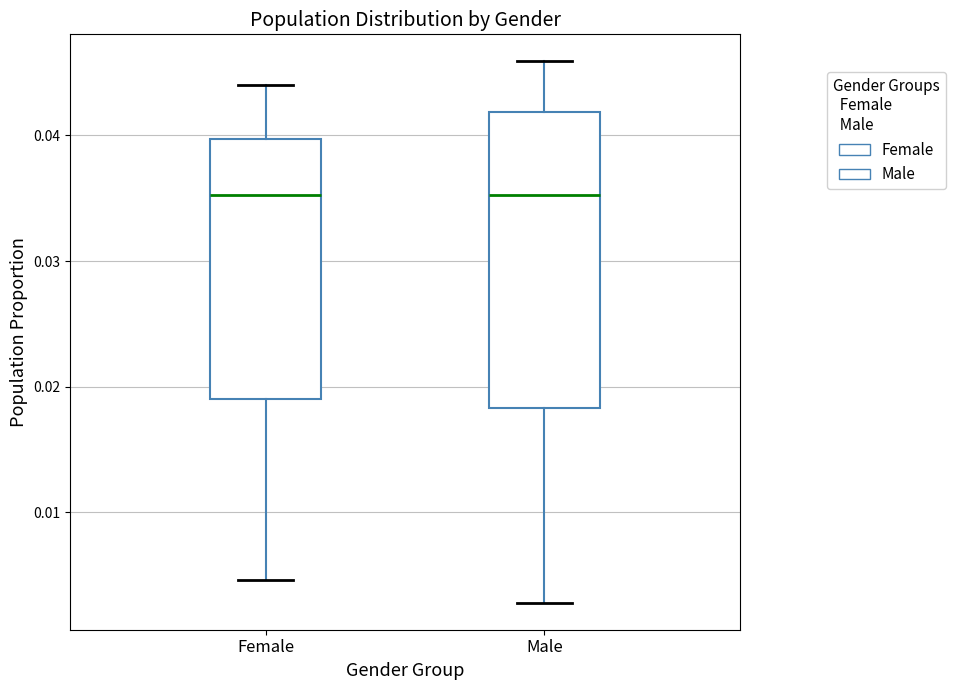

Reading left to right, read every box against the y-axis: the position of its median line, the range the box covers, and the ends of its whiskers. The values are not printed on the chart, so give them approximately, as read against the axis.

Female: median 0.035, box 0.019 to 0.040, whiskers 0.005 to 0.044
Male: median 0.035, box 0.018 to 0.042, whiskers 0.003 to 0.046